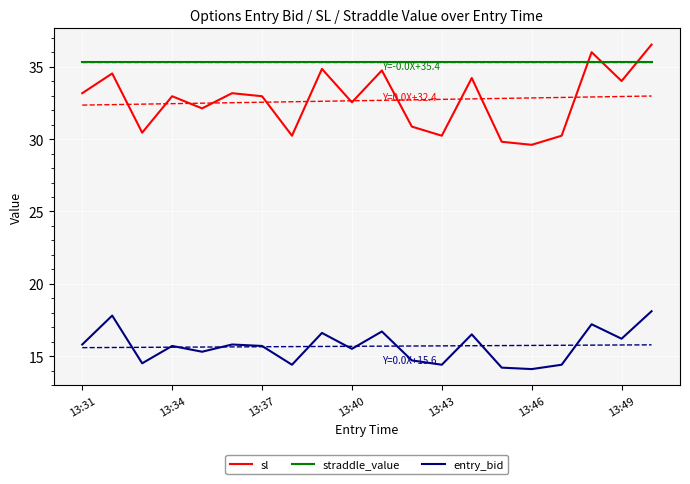

True or false: entry_bid and sl intersect in this chart.

False